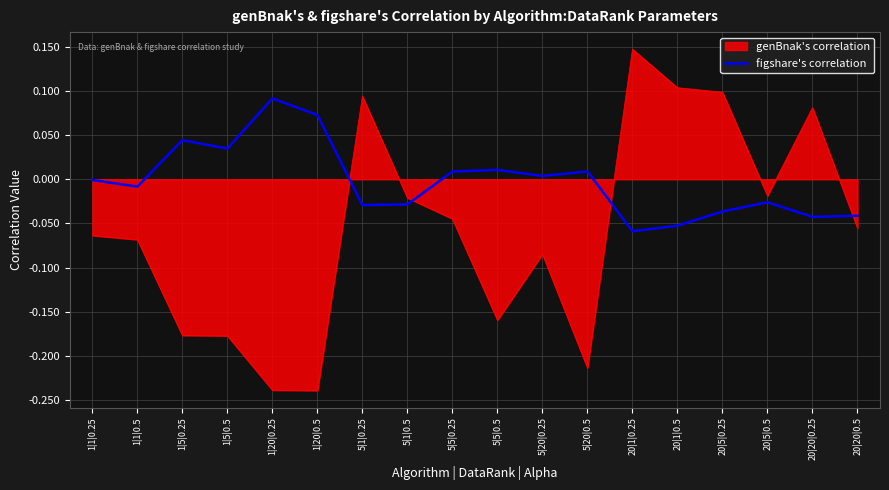

Which series has the widest spread of values?

genBnak's correlation